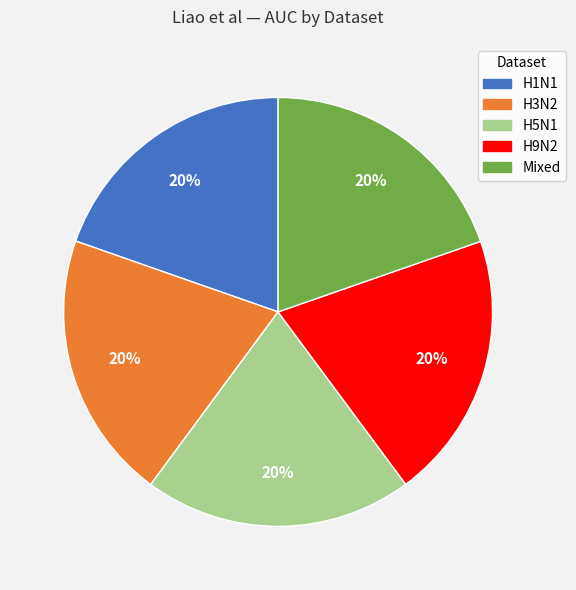

Is the sum of H5N1 and Mixed greater than half?

No